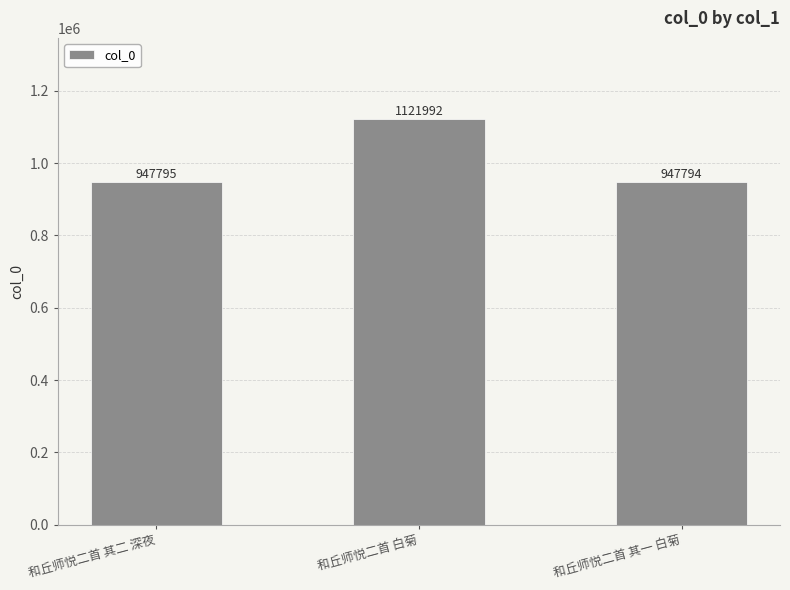

Rank the categories by value from lowest to highest.

和丘师悦二首 其一 白菊, 和丘师悦二首 其二 深夜, 和丘师悦二首 白菊